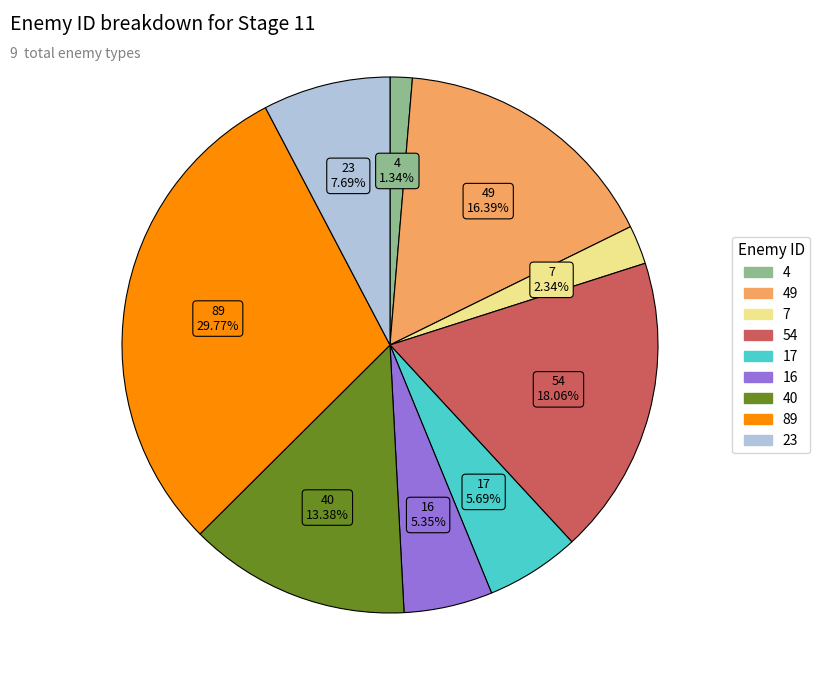

Is there any slice that represents more than half of the pie?

No